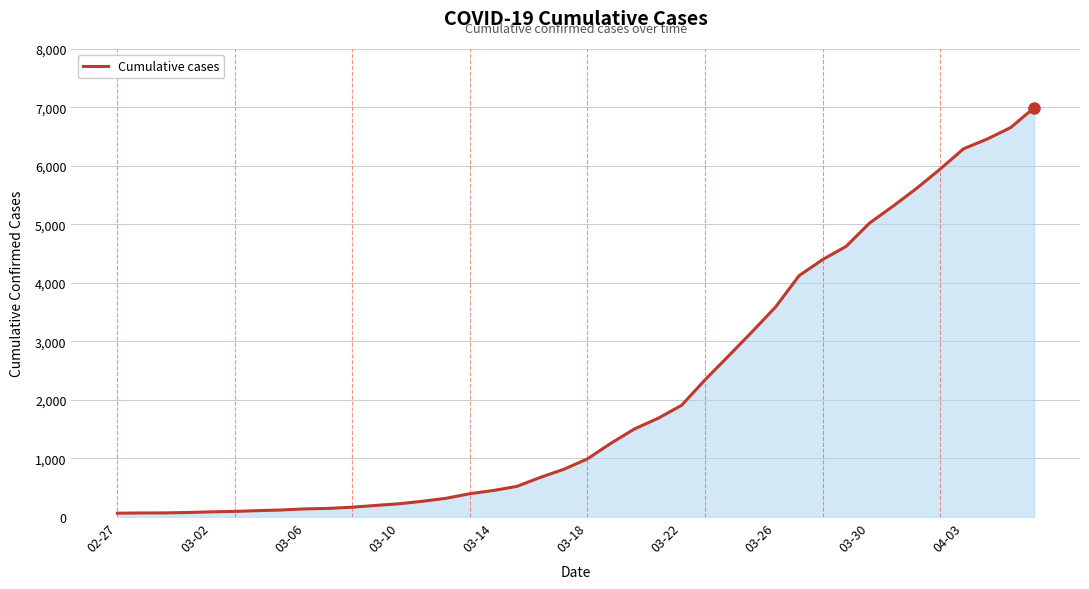

What is the maximum value shown in the chart?

6995